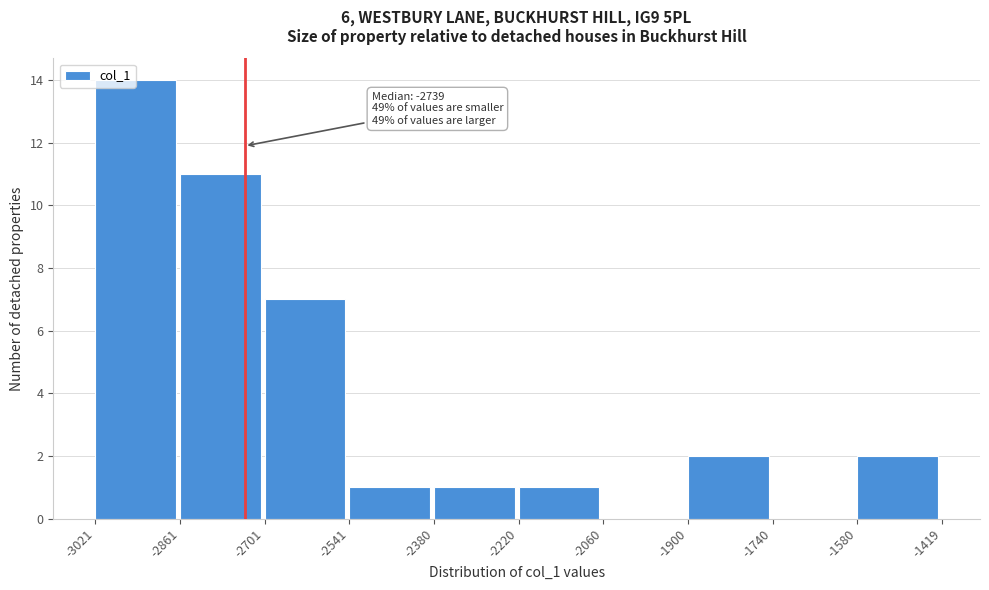

Which range on the x-axis has the tallest bar?

-3021 to -2861